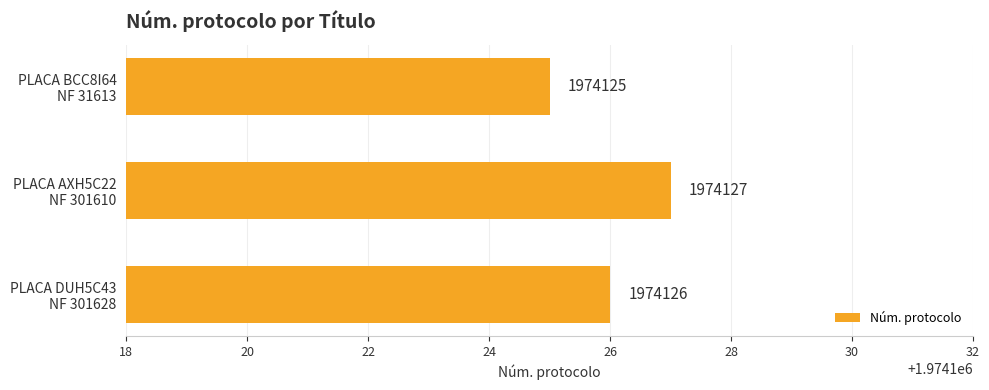

What is the sum of all values?

5922378